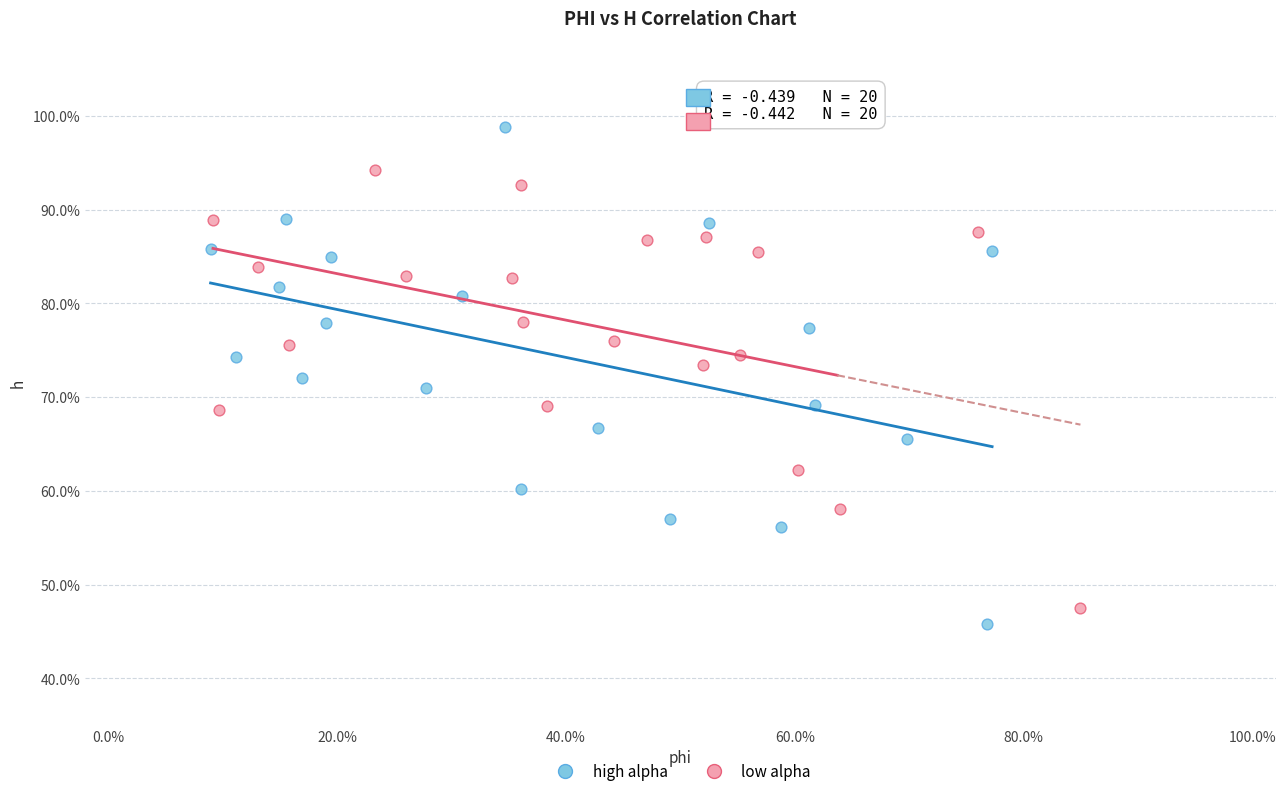

Which series reaches the minimum Y coordinate?

high alpha